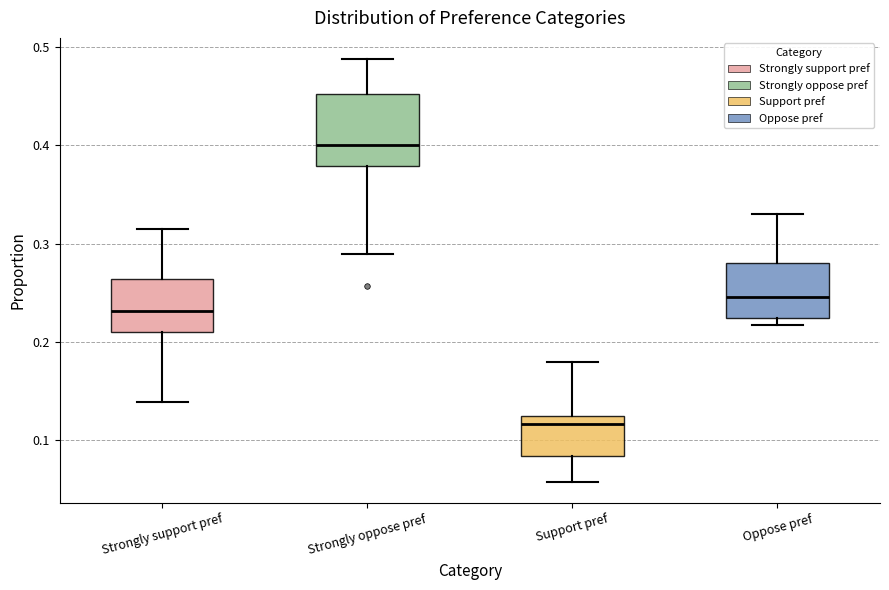

Which box's median line is the highest?

Strongly oppose pref